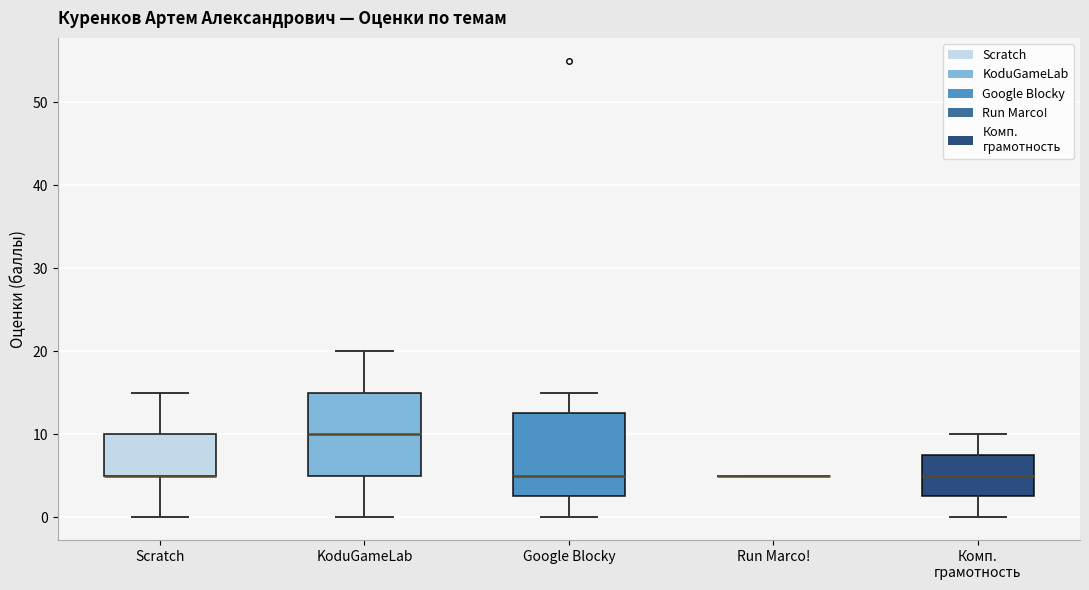

Reading left to right, read every box against the y-axis: the position of its median line, the range the box covers, and the ends of its whiskers. The values are not printed on the chart, so give them approximately, as read against the axis.

Scratch: median 5 (drawn on the box's lower edge), box 5 to 10, whiskers 0 to 15
KoduGameLab: median 10, box 5 to 15, whiskers 0 to 20
Google Blocky: median 5, box 3 to 13, whiskers 0 to 15
Run Marco!: box collapsed to a line at 5, whiskers 5 to 5
Комп. грамотность: median 5, box 3 to 8, whiskers 0 to 10